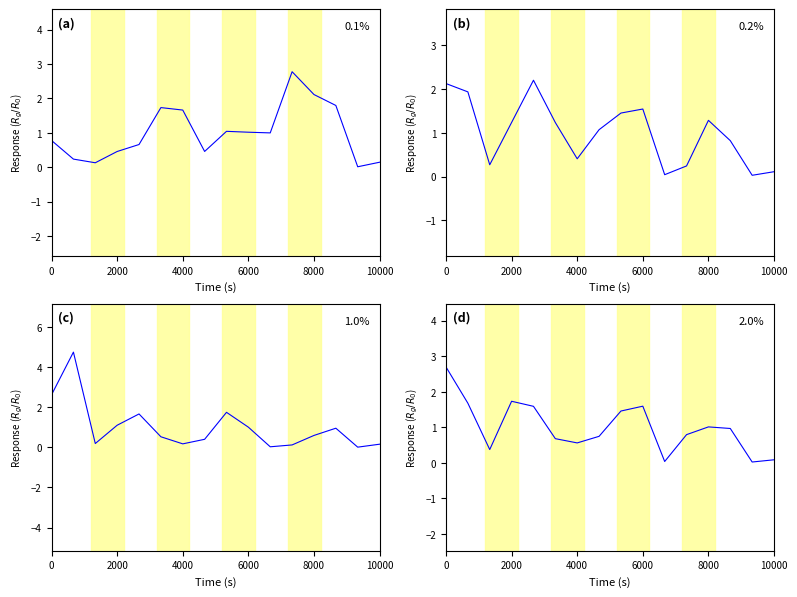

What is the value of the 0.1% point at the 10th from the left?

1.0